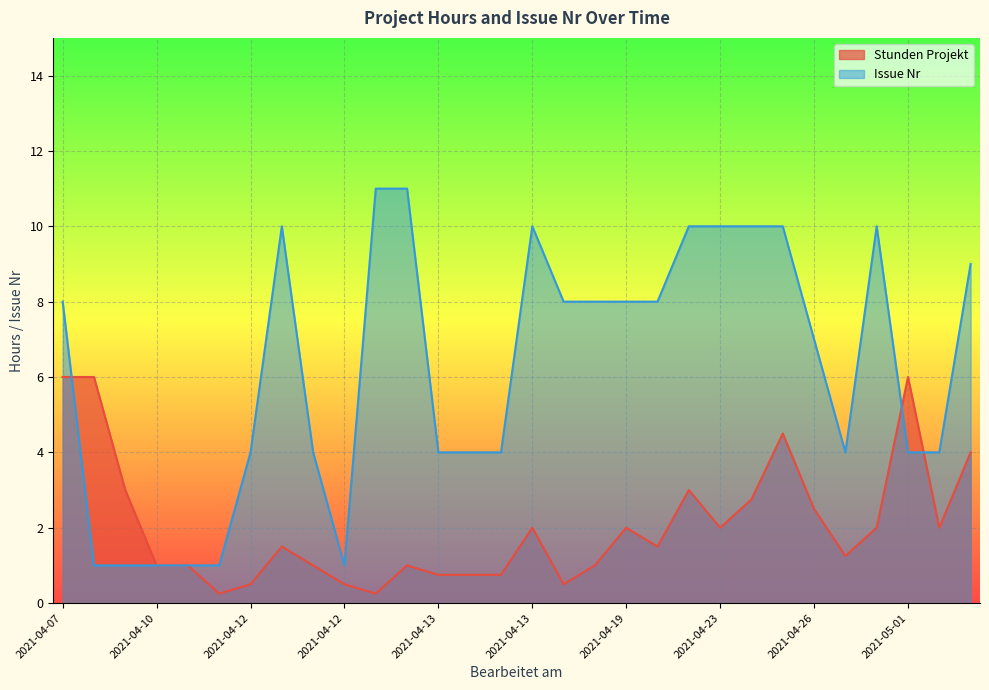

How many intersections are there between Stunden Projekt and Issue Nr?

3